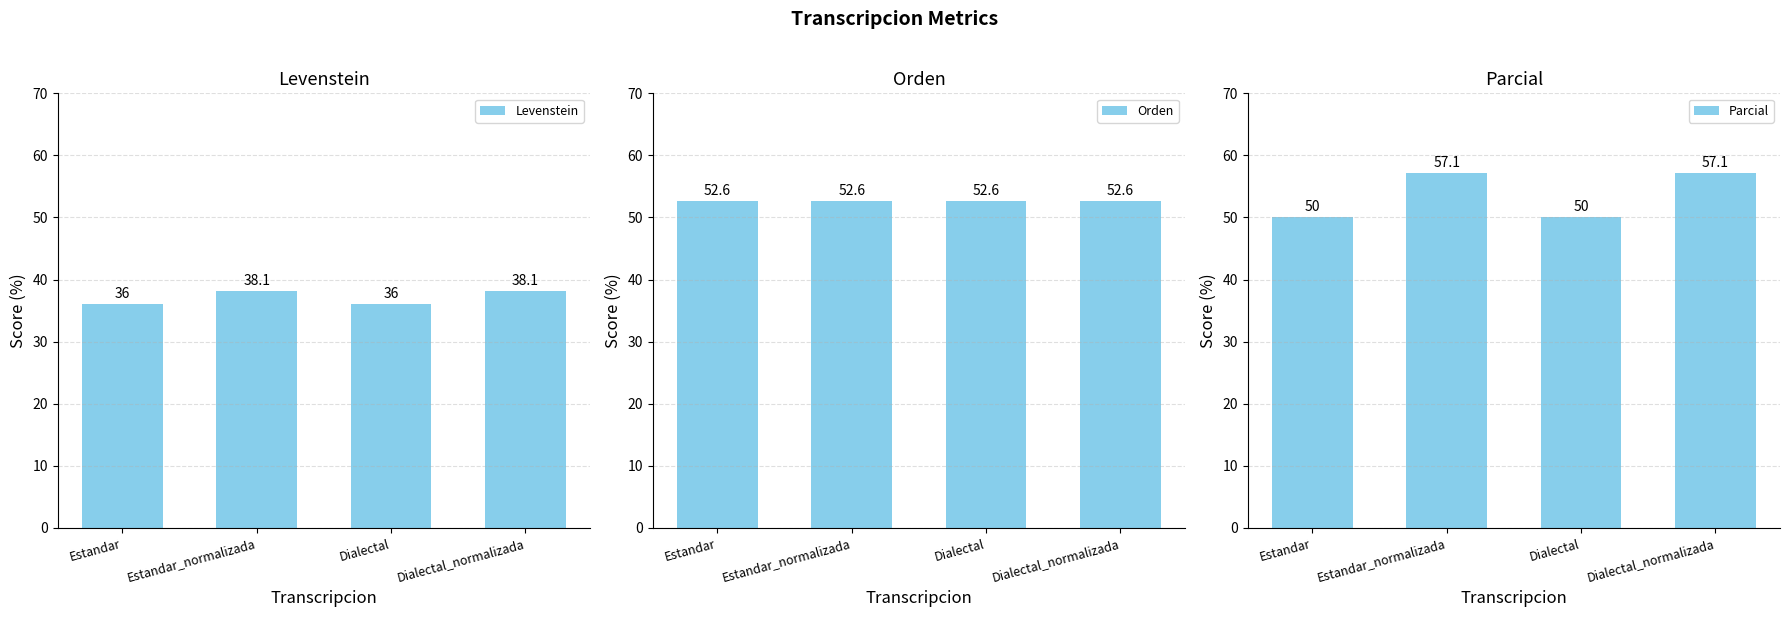

At which label does Parcial reach its minimum?

Estandar